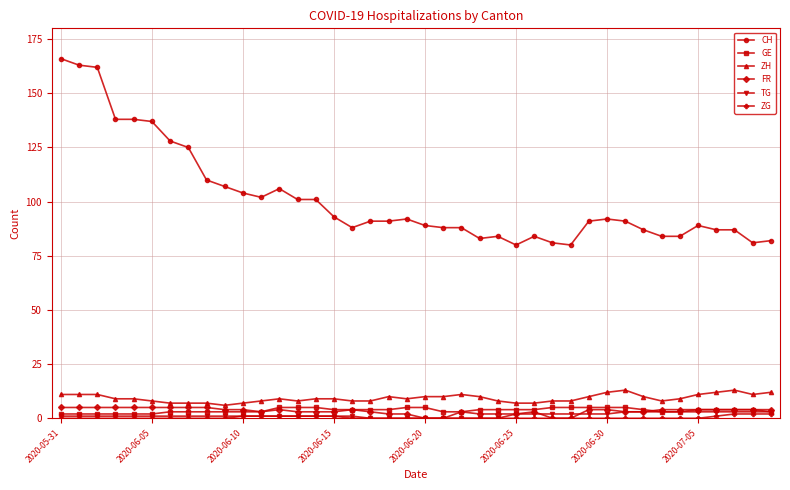

Does the chart display data point markers on the line(s)?

Yes